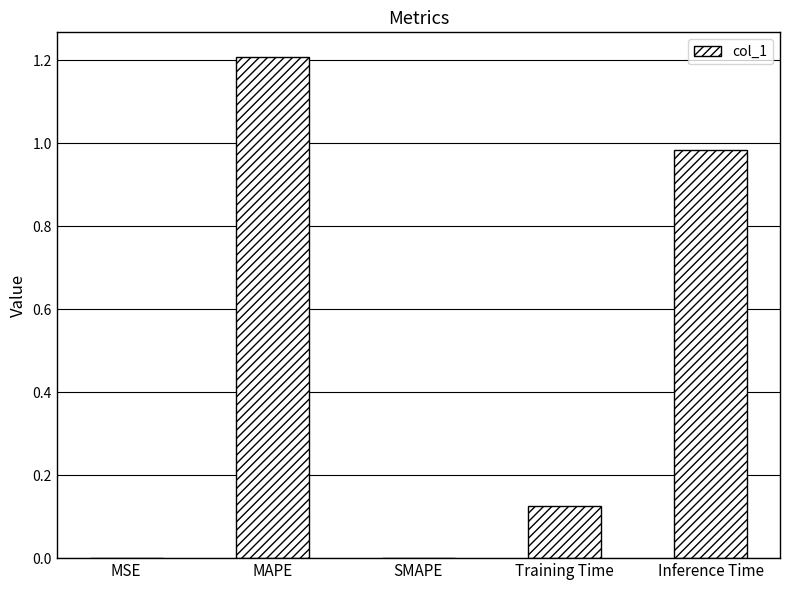

True or false: the data shows 1.8 at MAPE.

False